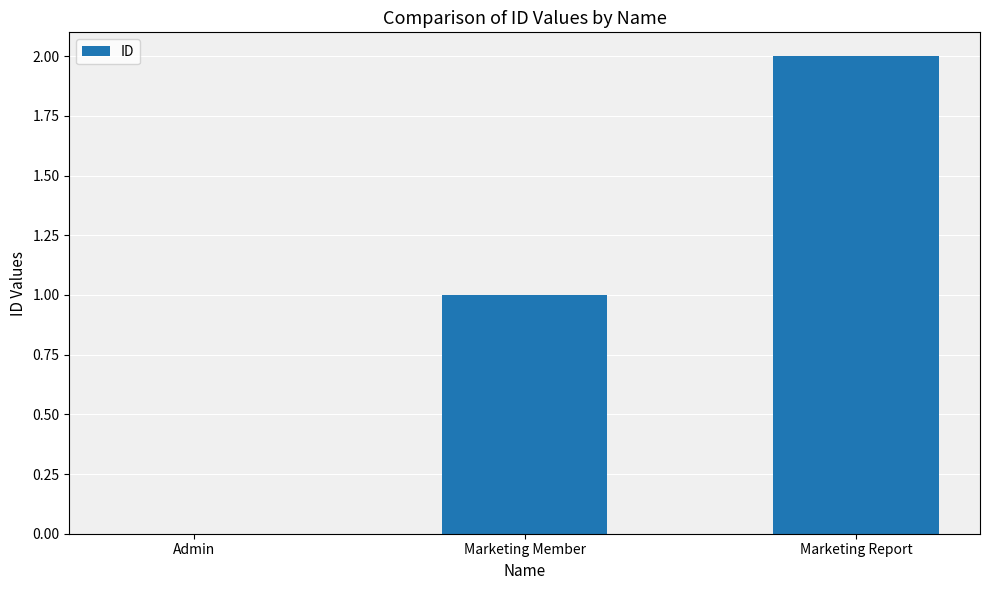

What is the change in value from Marketing Member to Marketing Report?

+1